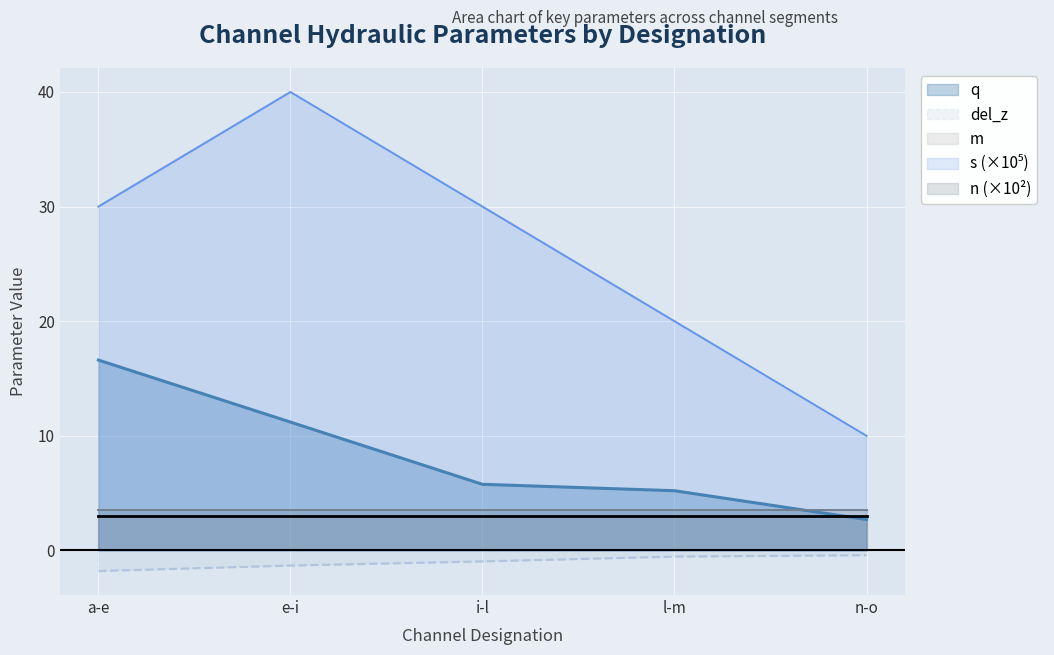

The q series shows 8.2 at l-m. True or false?

False